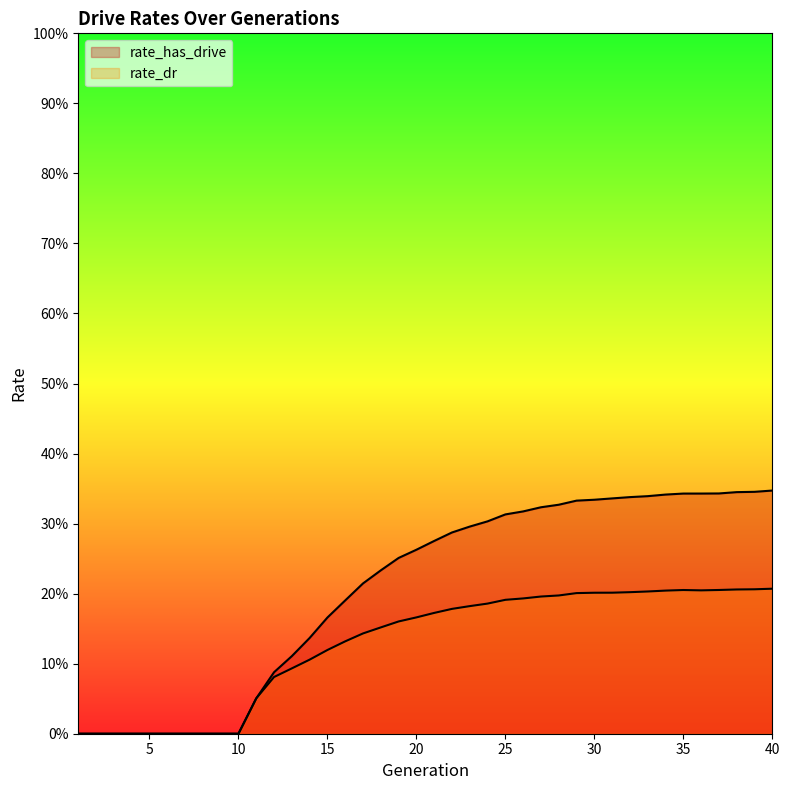

What is the sum of all rate_has_drive values?

8.2